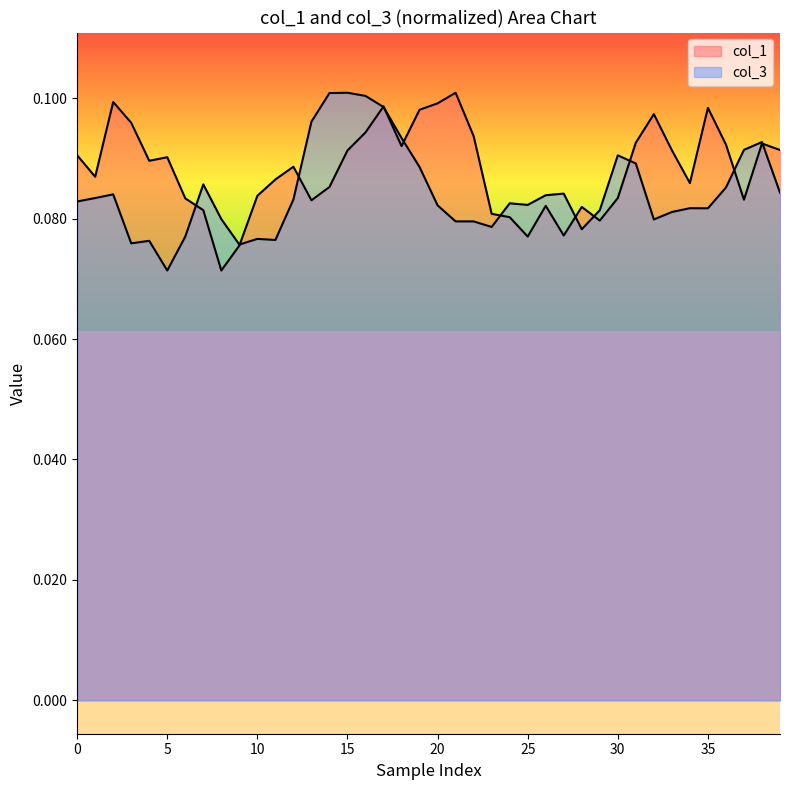

Rank the series by their maximum value, from highest to lowest.

col_1, col_3